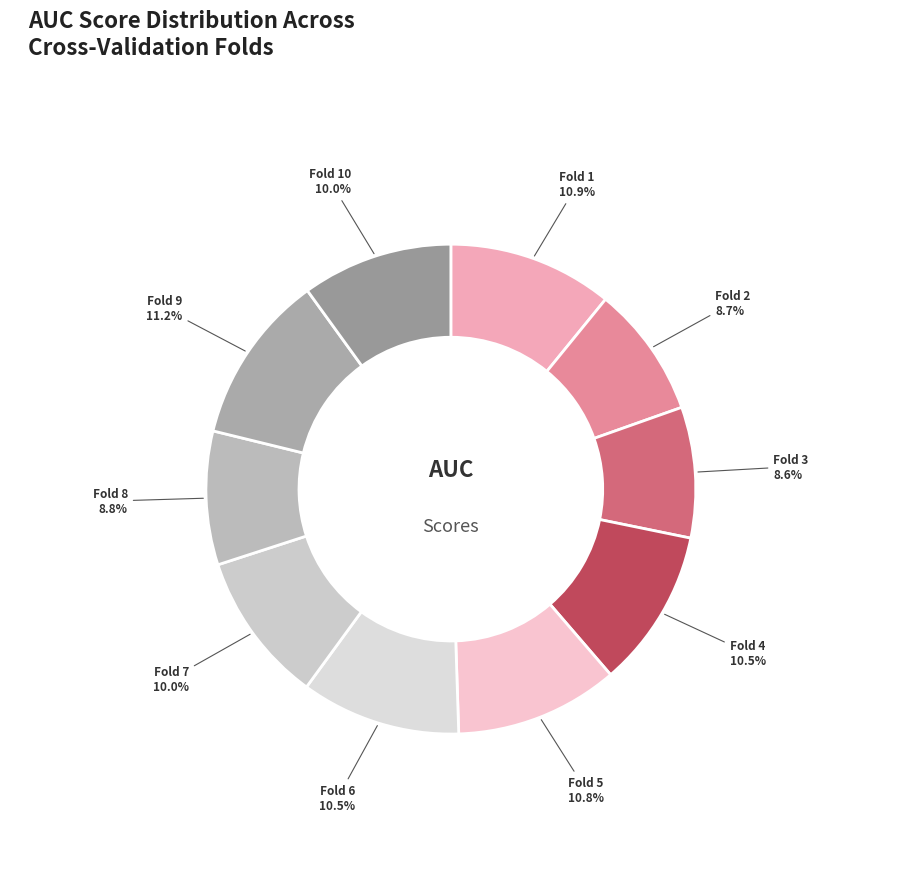

Do Fold 6 and Fold 3 together represent more than half of the pie?

No